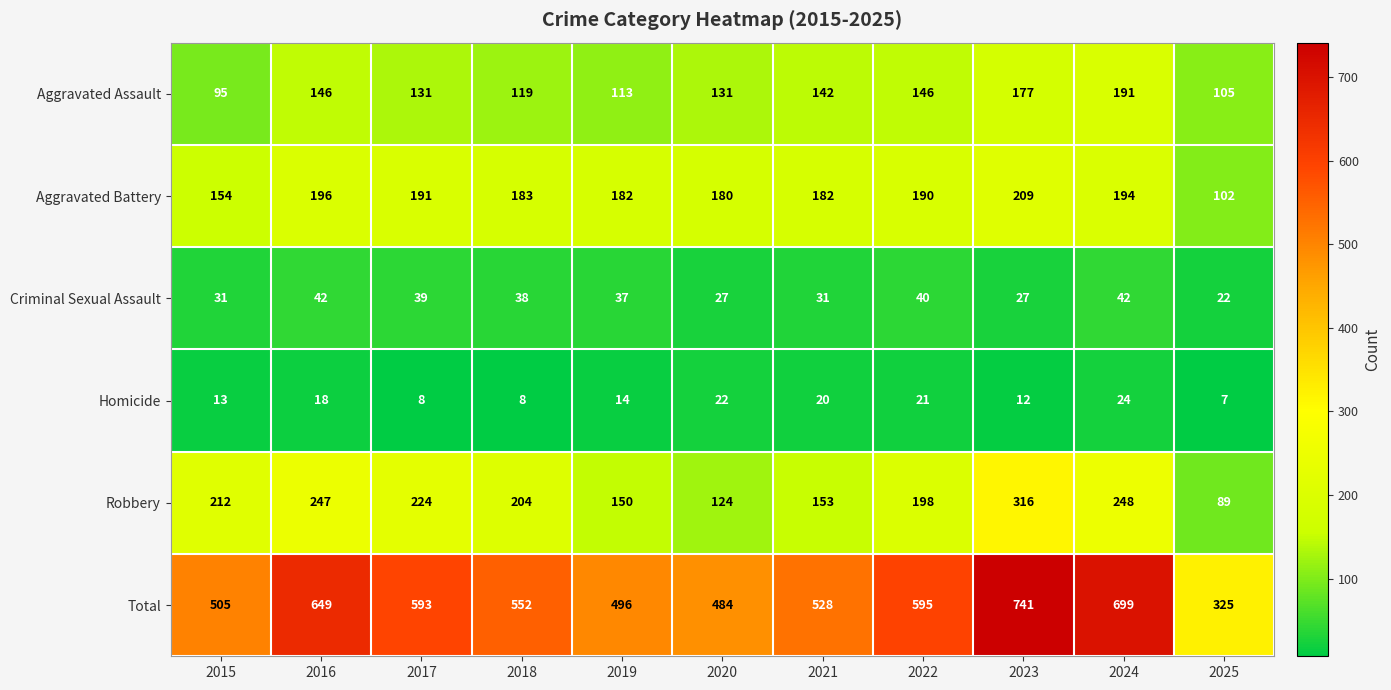

The value of Aggravated Battery at 2016 is 196. True or false?

True